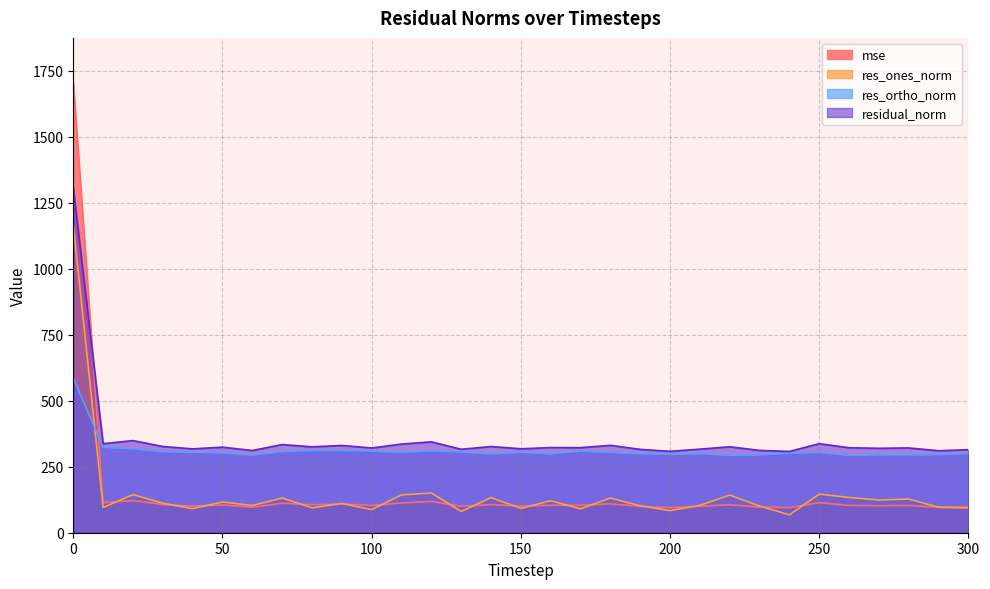

At how many categories does at least one series exceed 1625?

1